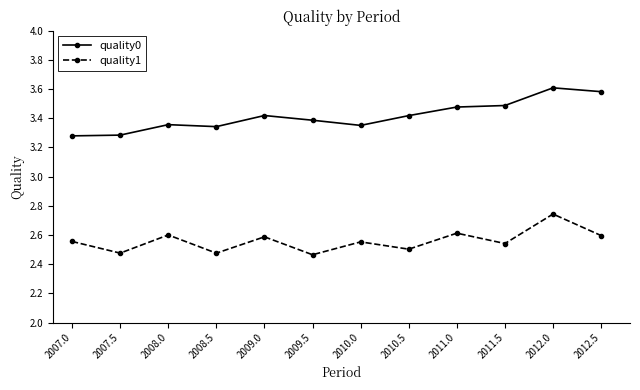

What is the label of the 11th point from the left?

2012.0